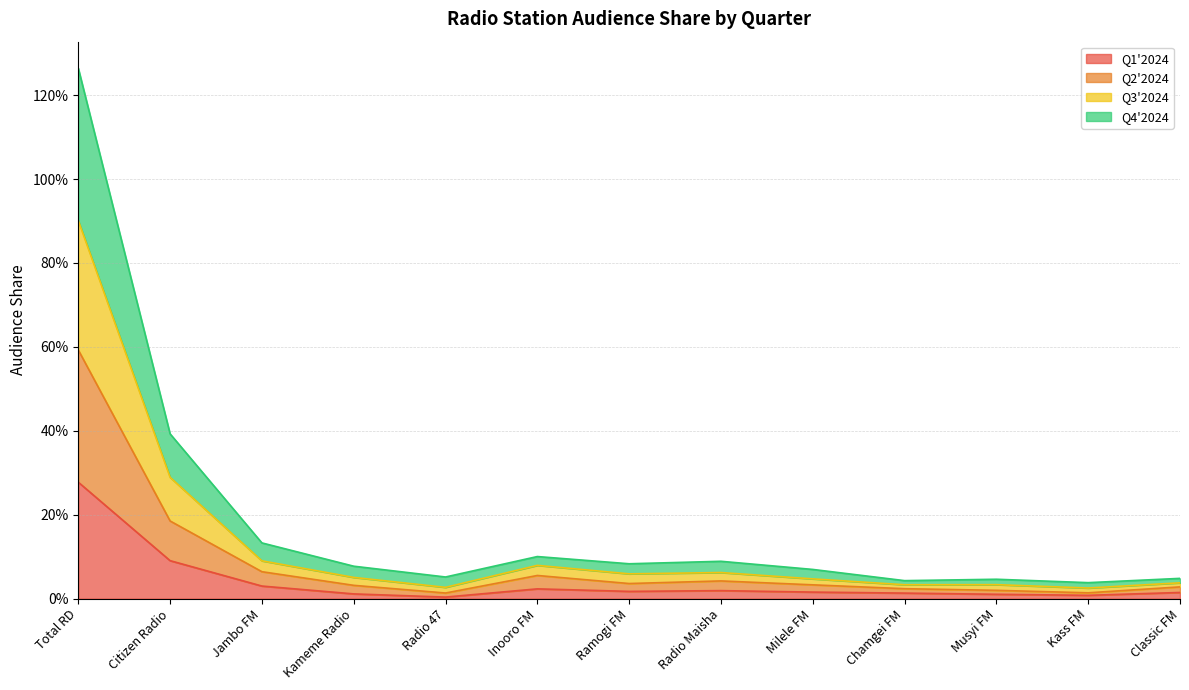

How many lines are shown in the chart?

4